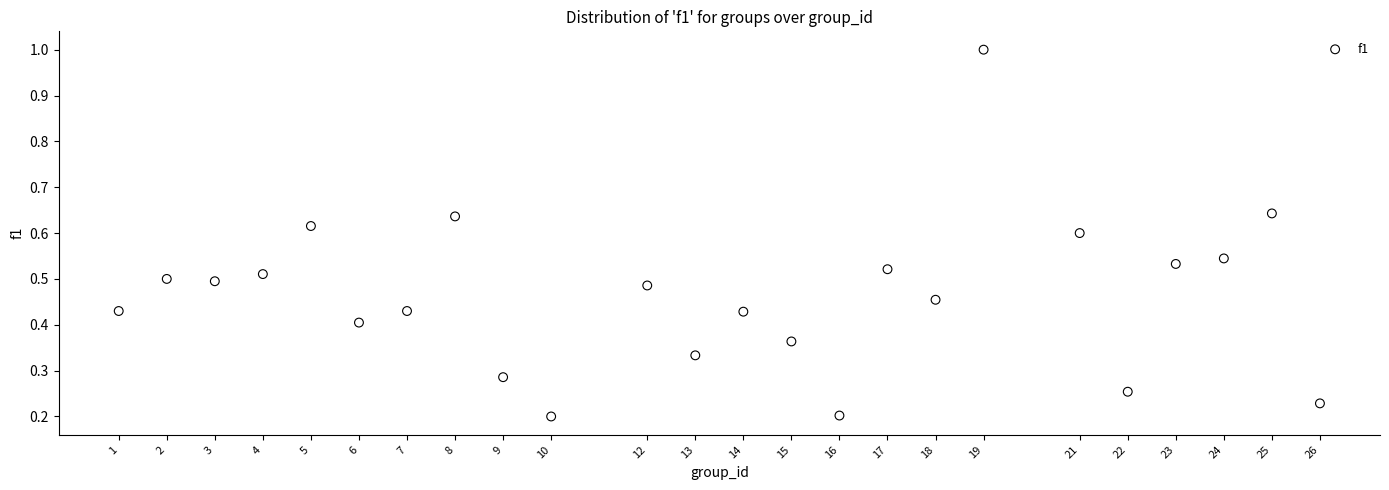

What is the range of X values (max minus min)?

25.0